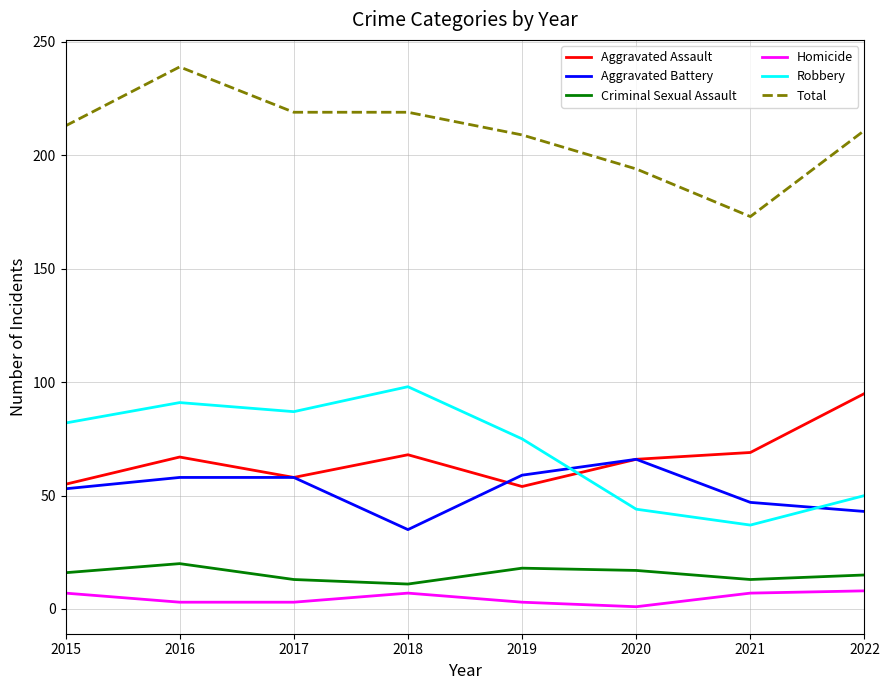

How many distinct data groups are displayed?

6